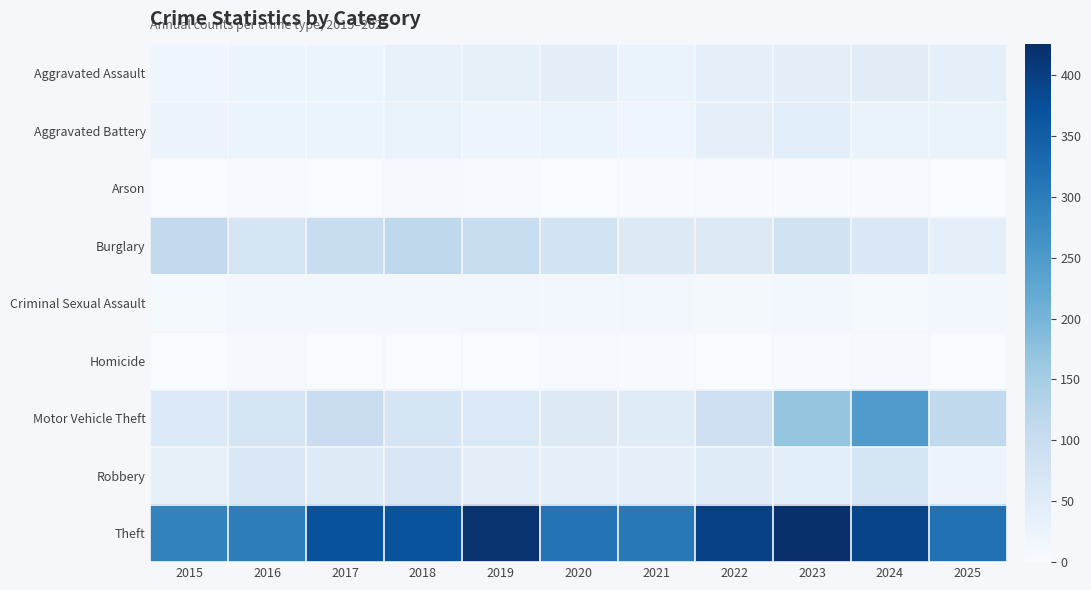

Count the number of categories in the chart.

11